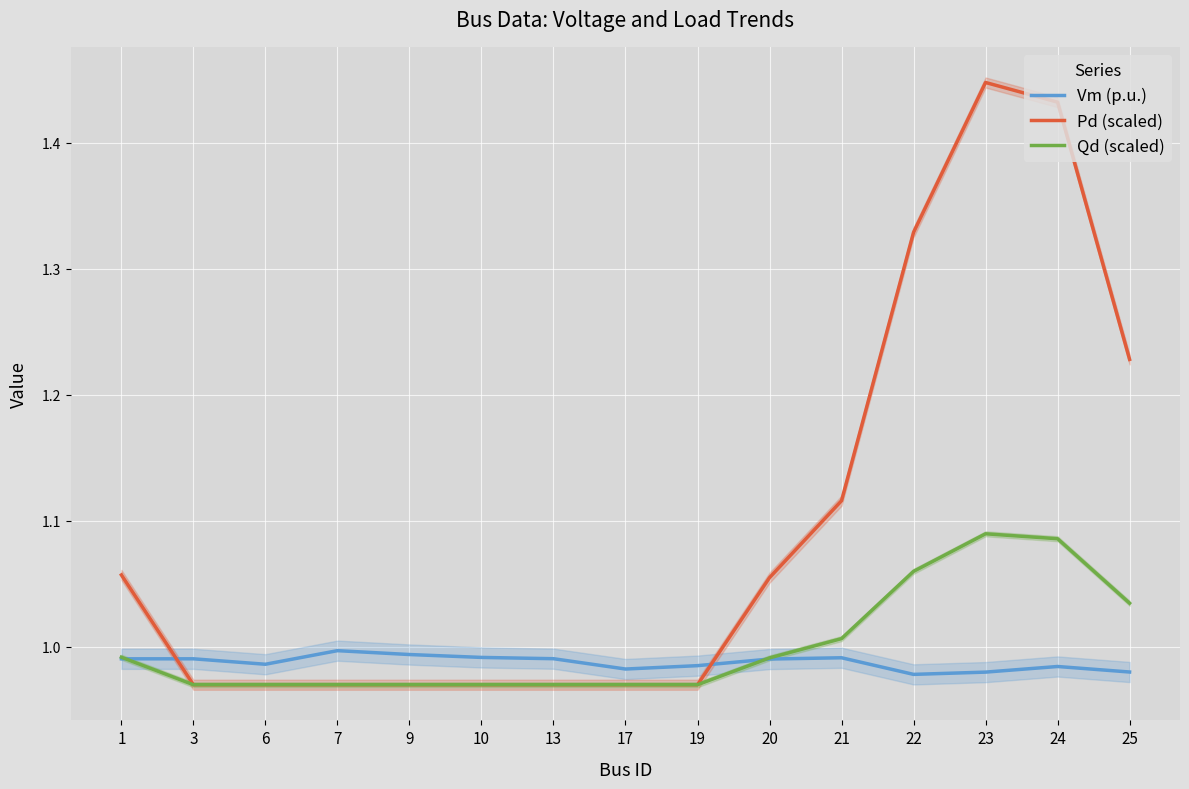

What is the maximum value shown in the chart?

1.4